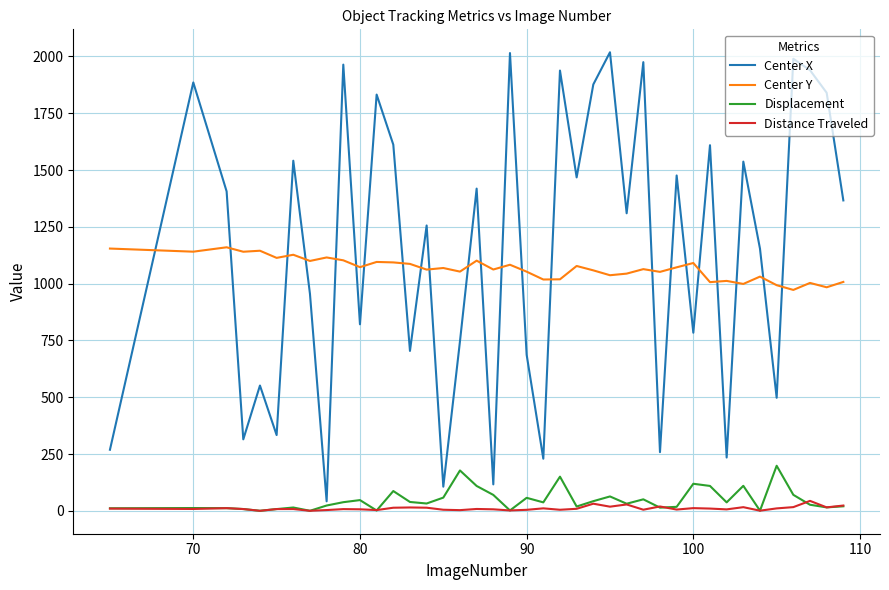

What is the difference between the maximum and minimum values in the Center Y series?

187.7